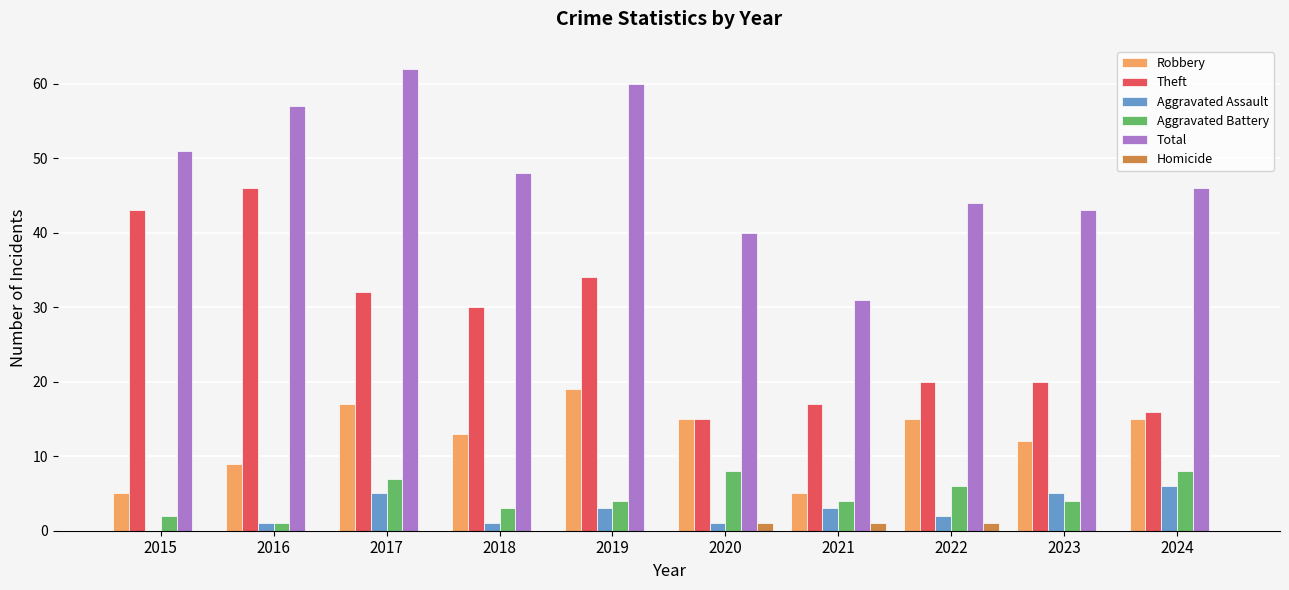

Which series changed the most between 2019 and 2020?

Total